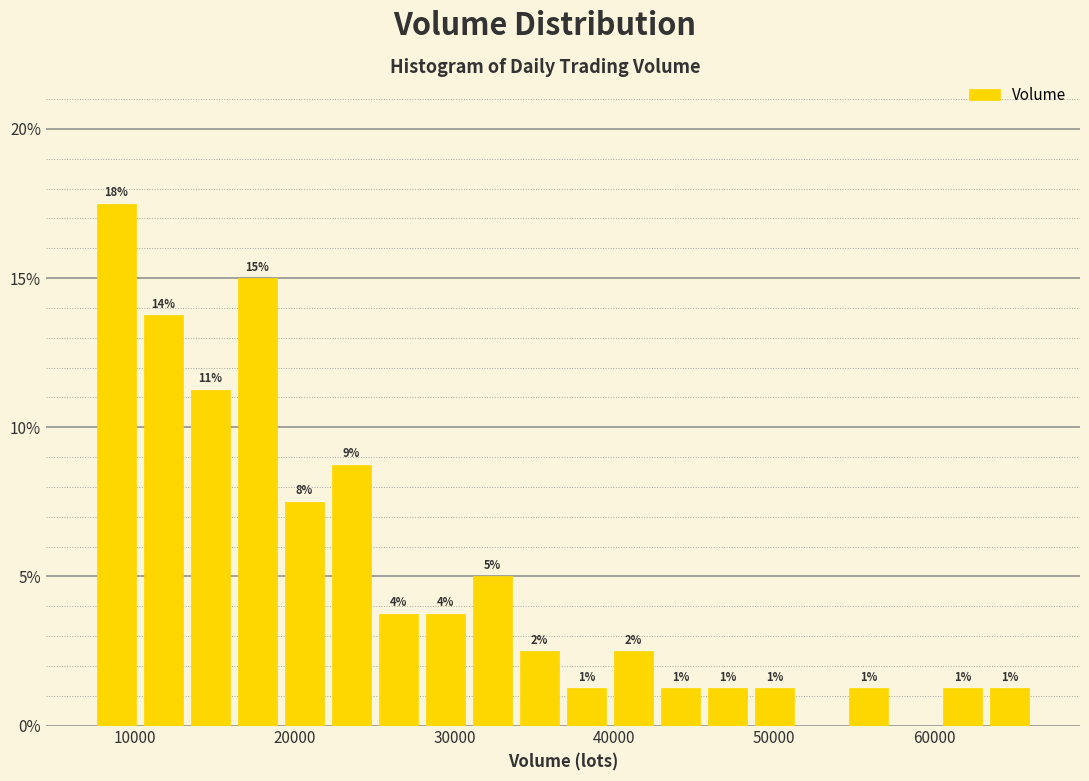

Around what value on the x-axis is the tallest bar? Give the approximate position of its centre, as read against the axis.

9000